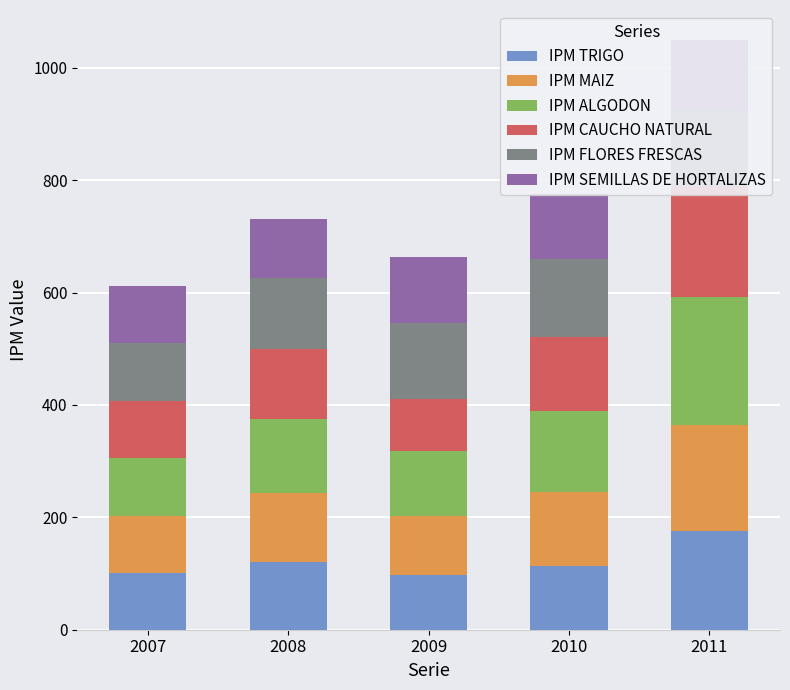

At how many categories does at least one series exceed 206?

1